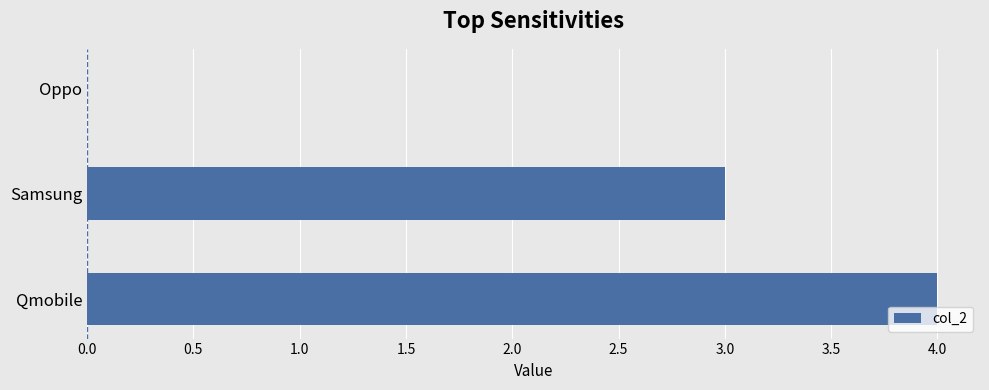

At which label is the value closest to 2?

Samsung